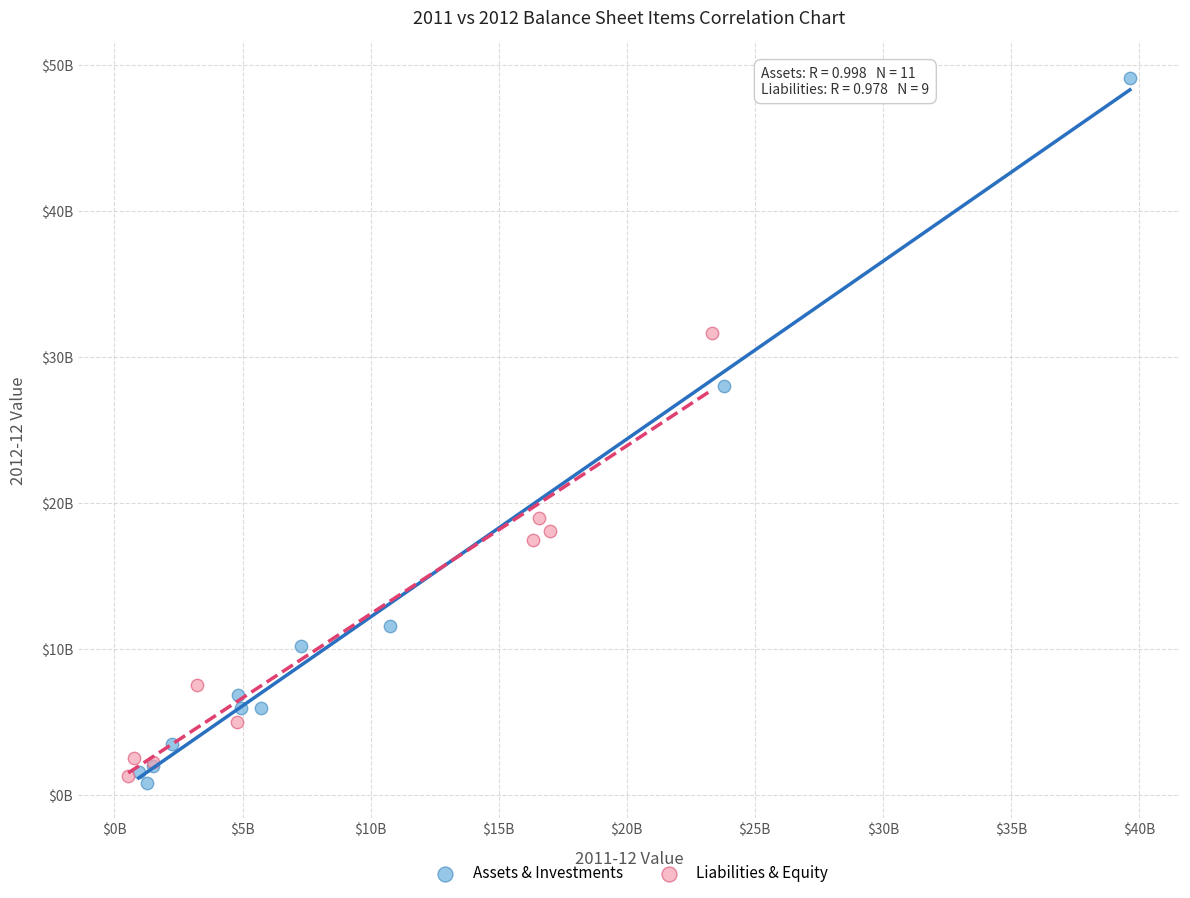

Which series reaches the minimum Y coordinate?

Assets & Investments